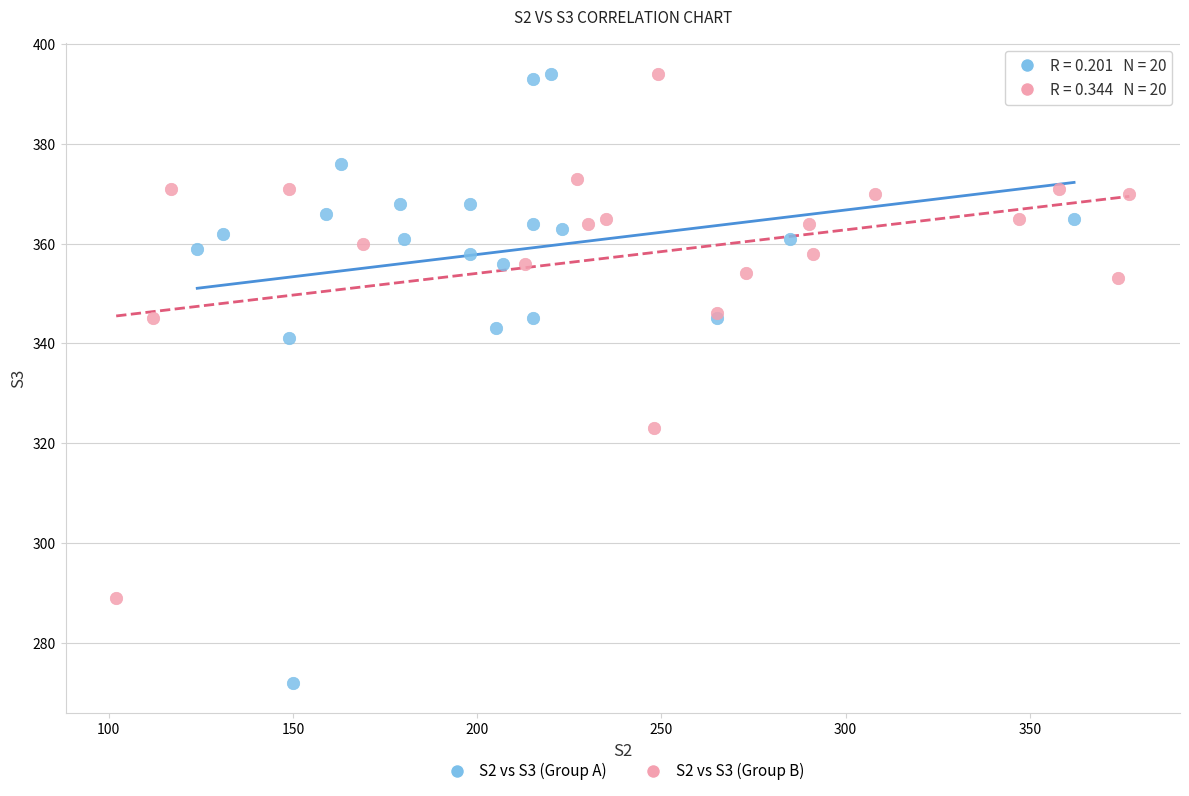

What are all the series names shown in the legend?

S2 vs S3 (Group A), S2 vs S3 (Group B)